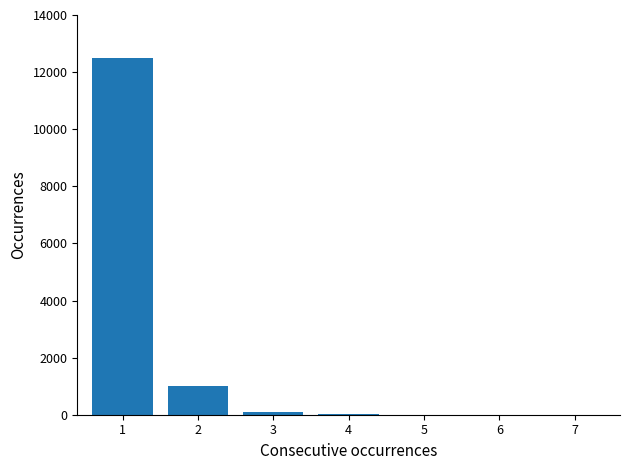

Is it true that the value at 2 is 1000?

True